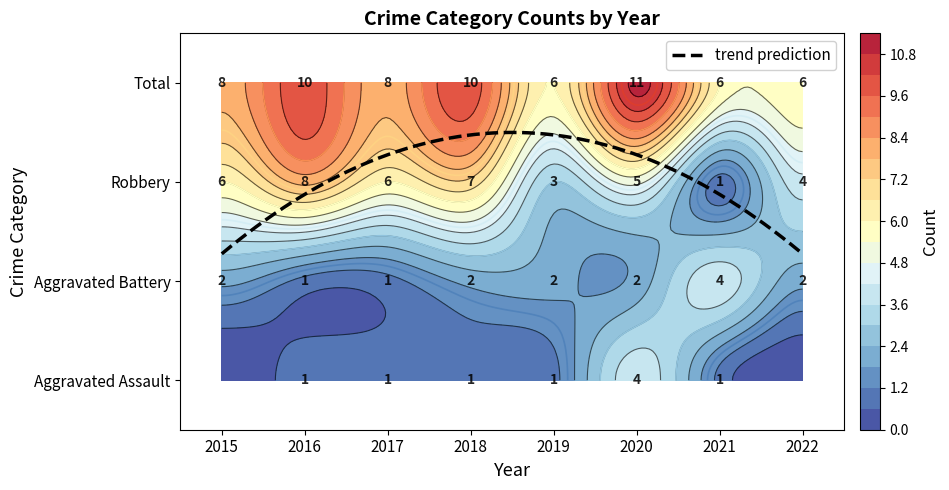

Is the value of Robbery at 2017 greater than the value of Aggravated Assault at 2019?

Yes